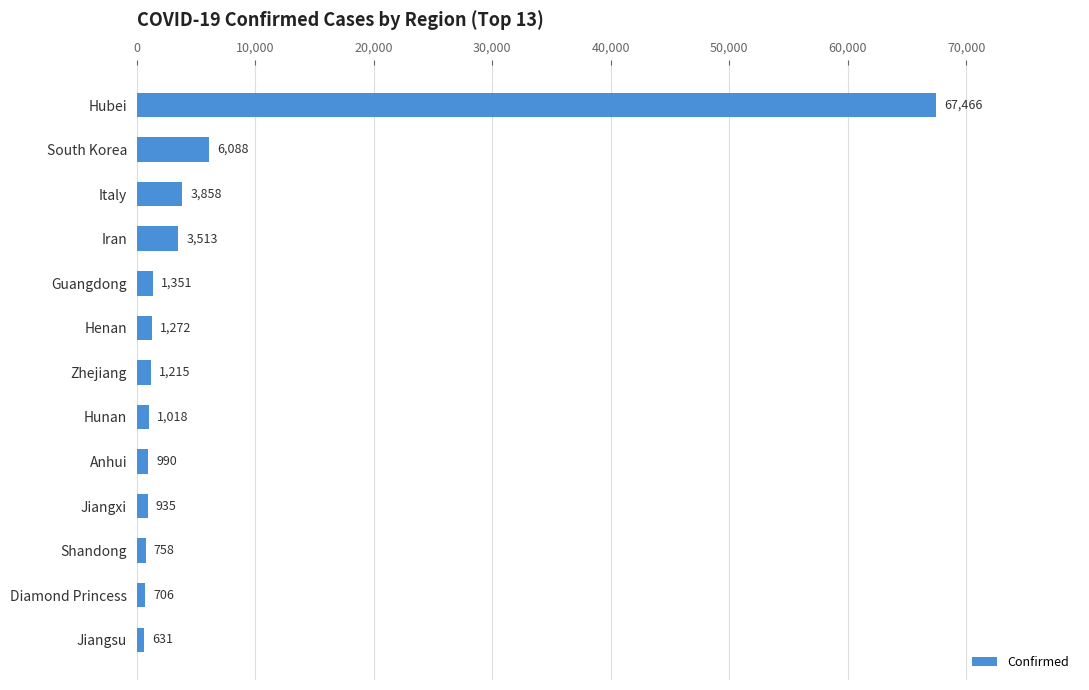

The chart shows a value of 1272 at Henan. True or false?

True